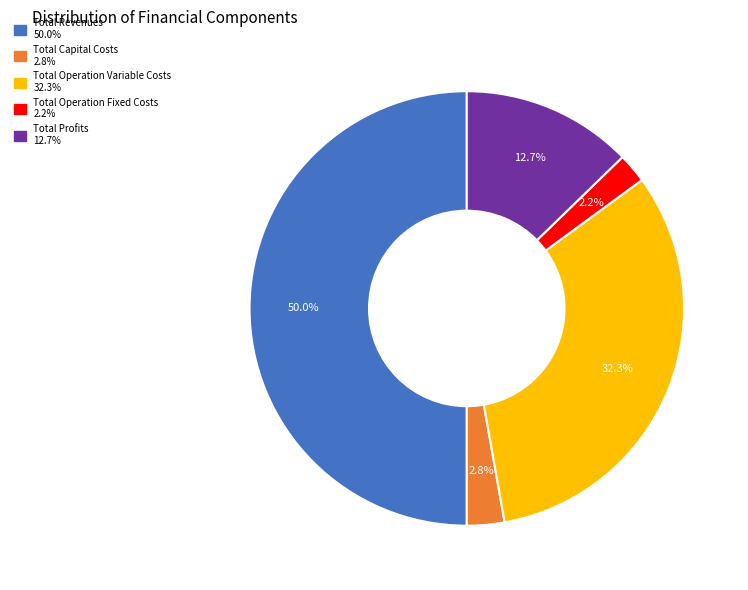

What percentage is the Total Operation Variable Costs slice, to the nearest percent?

32%